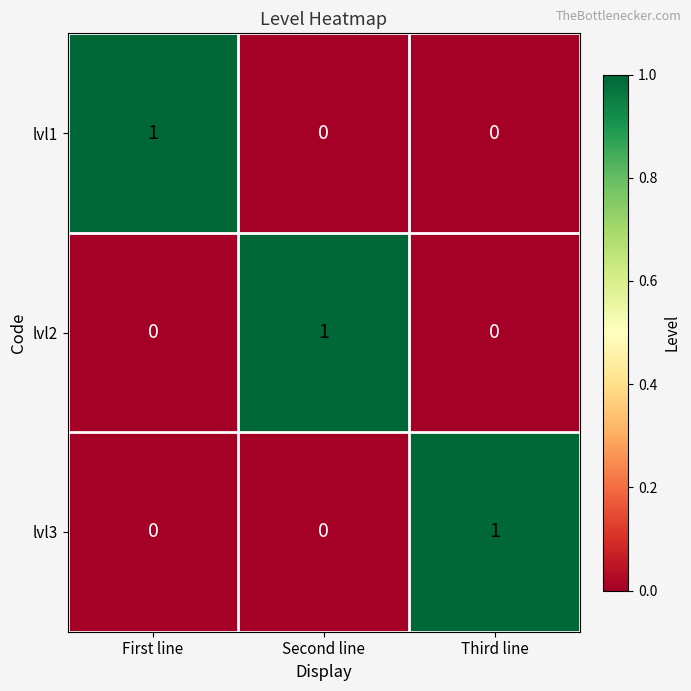

At how many categories does at least one series exceed 0?

3